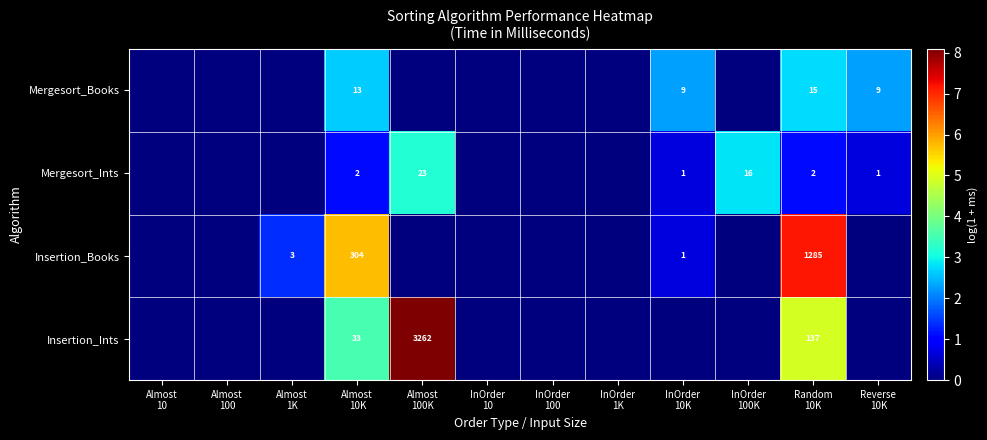

True or false: Insertion_Ints has a value of 3.8 at InOrder 1K.

False